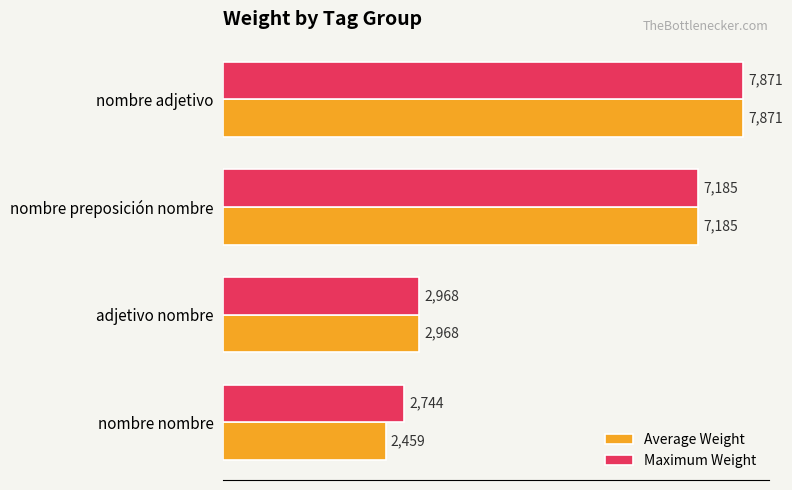

Rank the categories by Maximum Weight value from highest to lowest.

nombre adjetivo, nombre preposición nombre, adjetivo nombre, nombre nombre